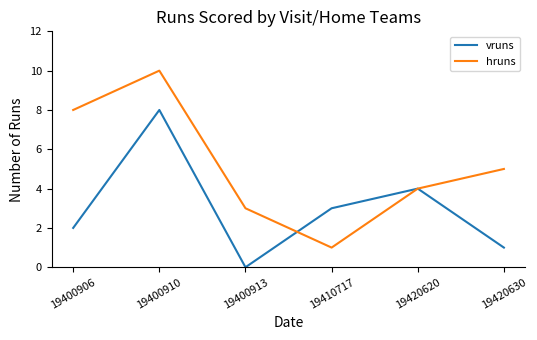

Between which two adjacent categories do hruns and vruns first intersect?

19400913 and 19410717